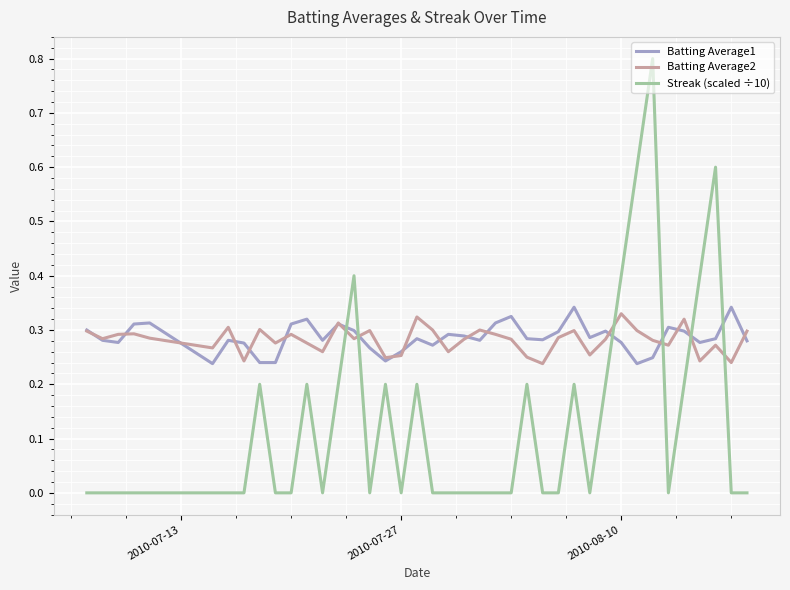

What is the greatest value displayed?

0.8